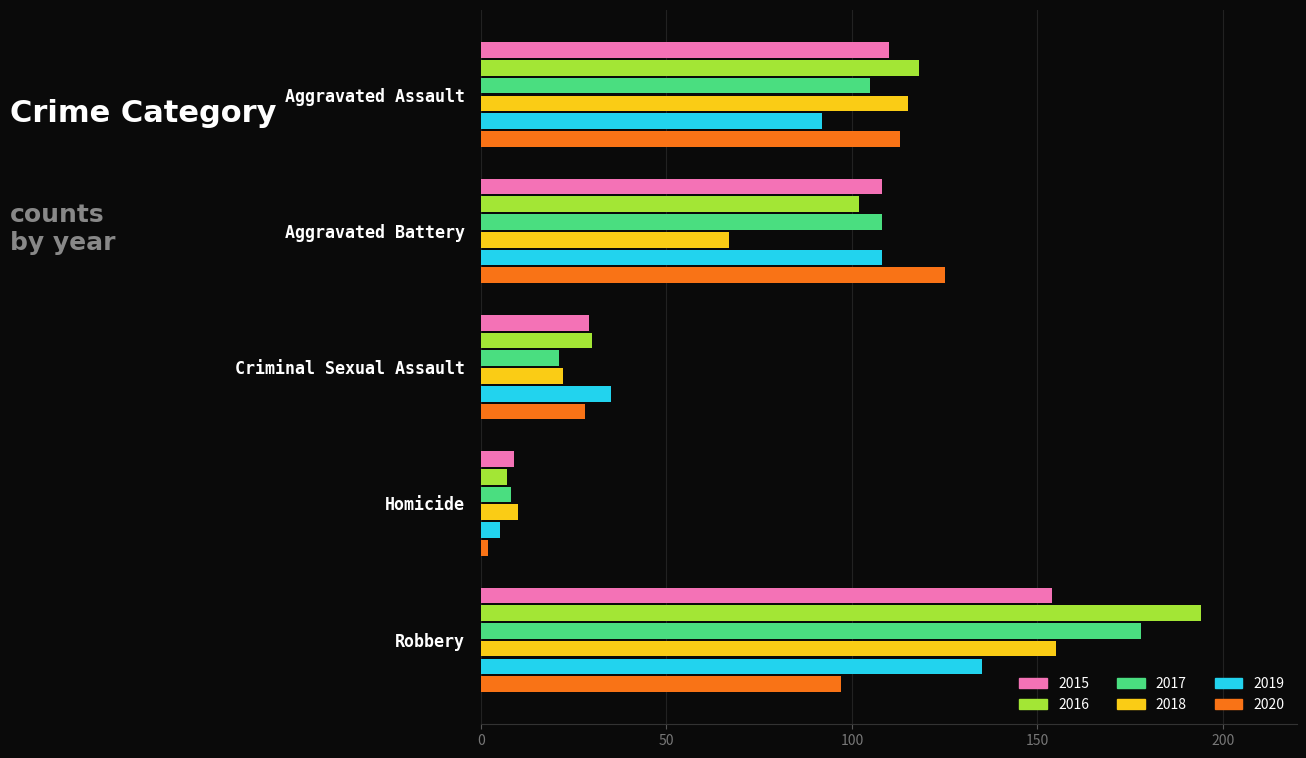

Is it true that 2018 equals 107 at Robbery?

False